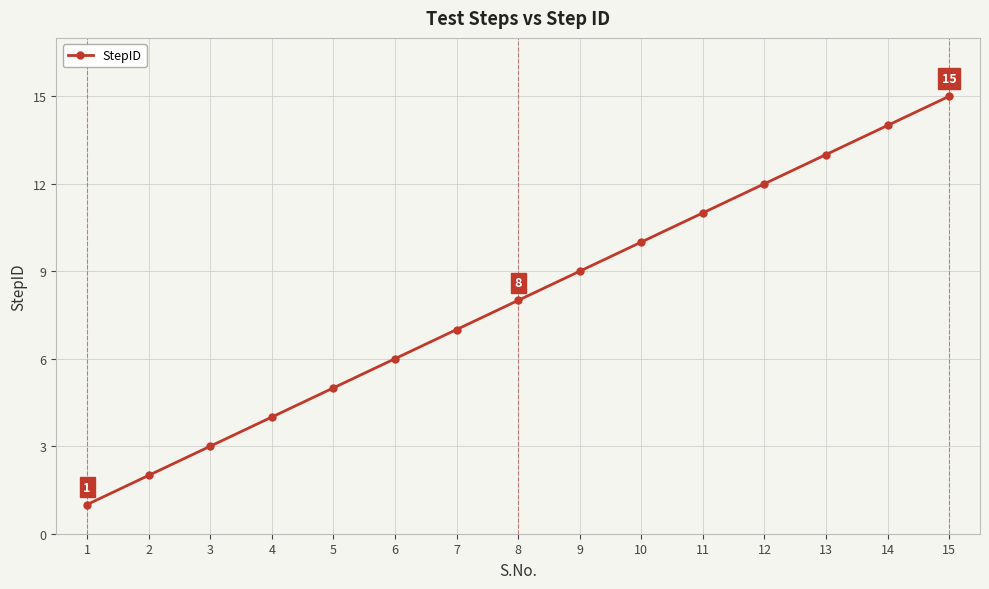

What is the minimum value shown in the chart?

1